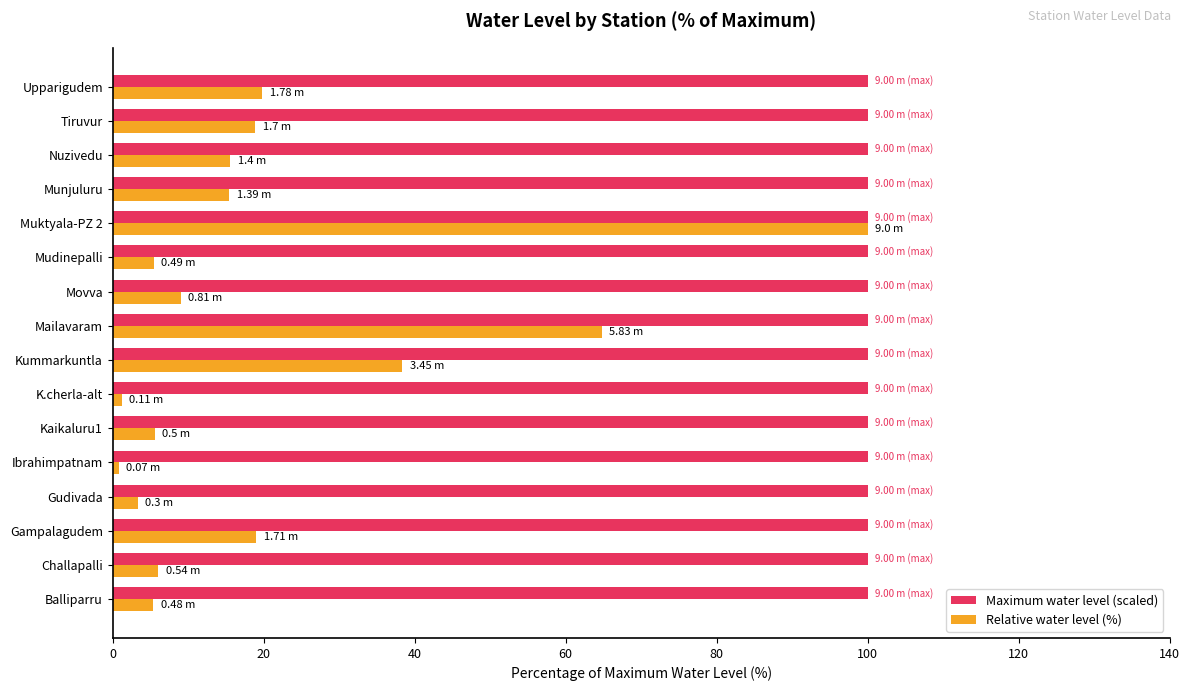

List the series in order of their overall mean, lowest first.

Relative water level (%), Maximum water level (scaled)